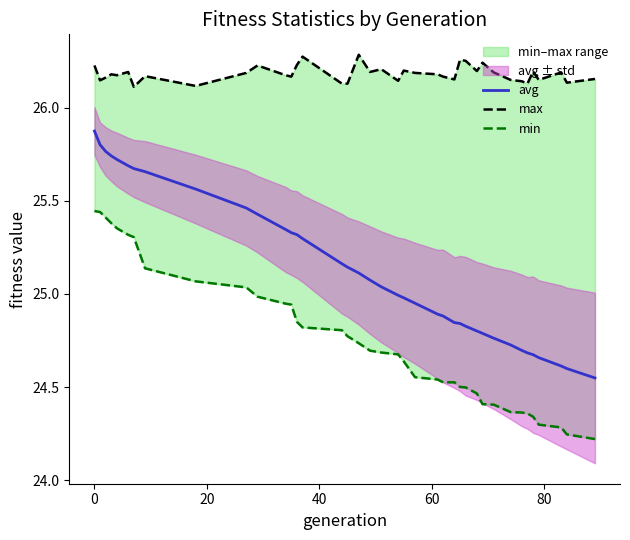

True or false: max and avg cross at least once.

False